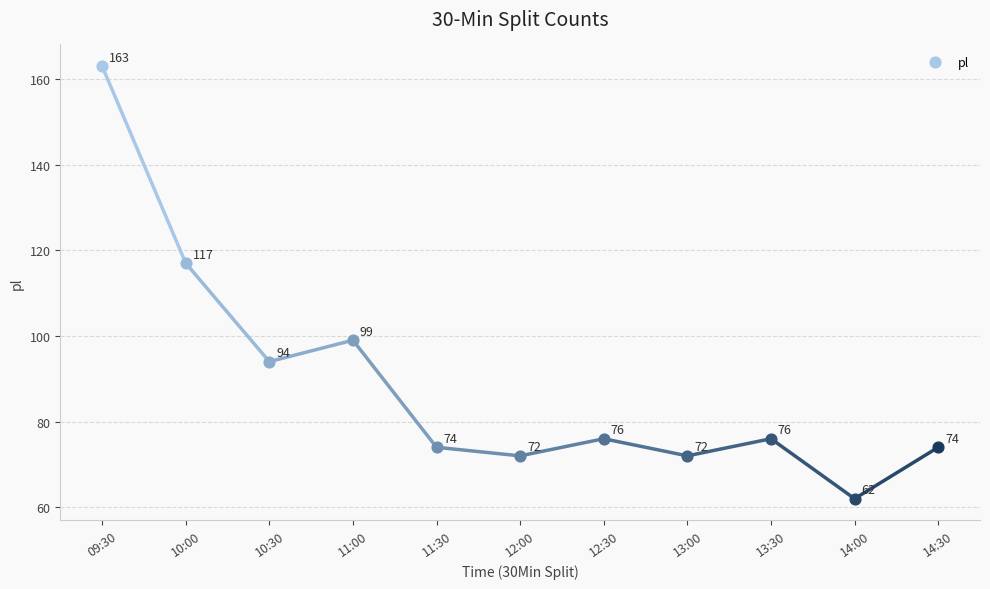

What is the ratio of the value at 12:00 to the value at 09:30?

0.4